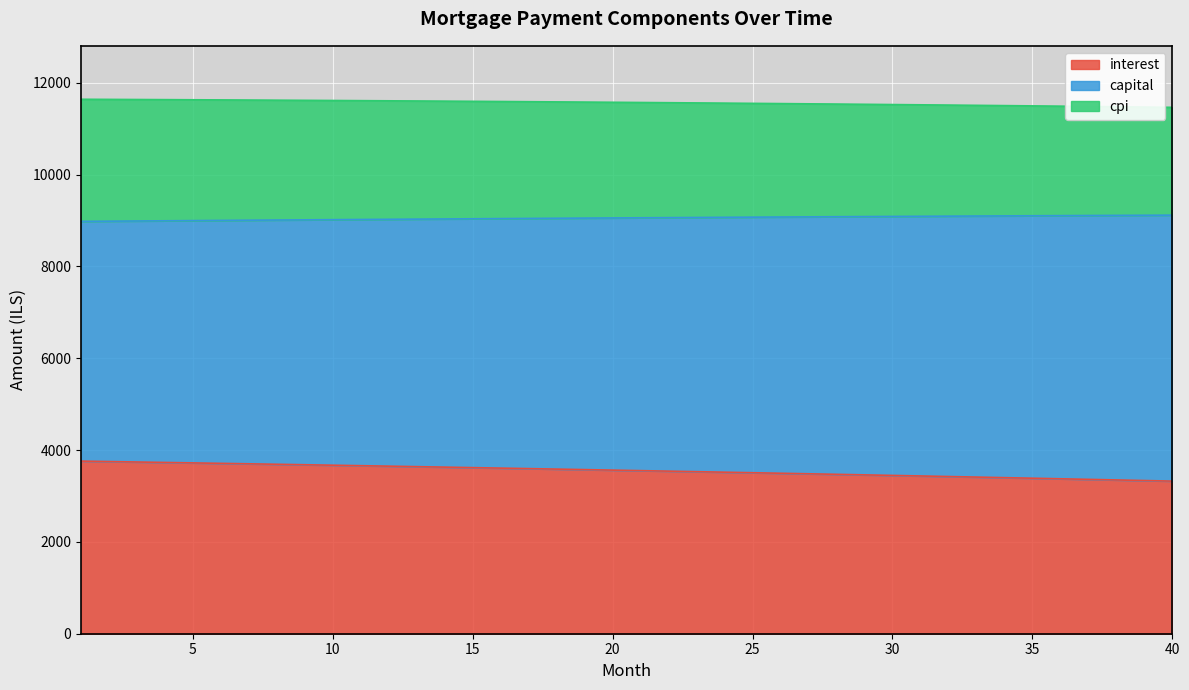

What is the maximum value for interest?

3760.0